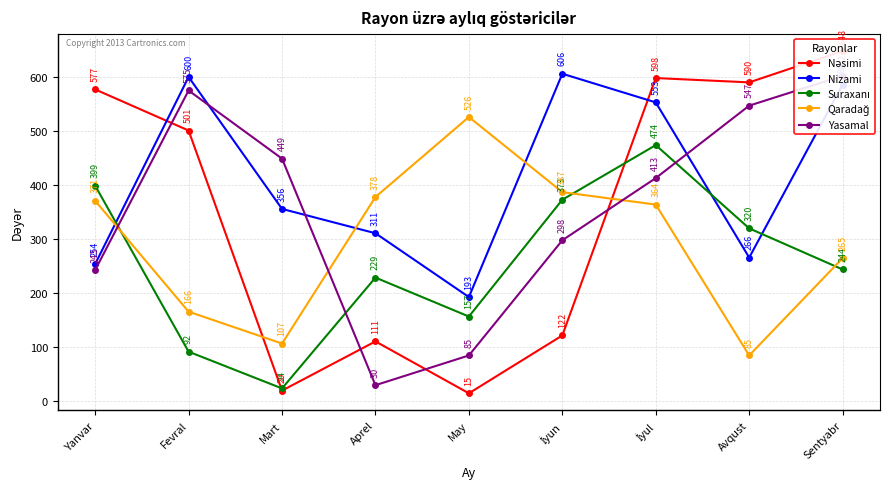

What position from the right is Mart?

7